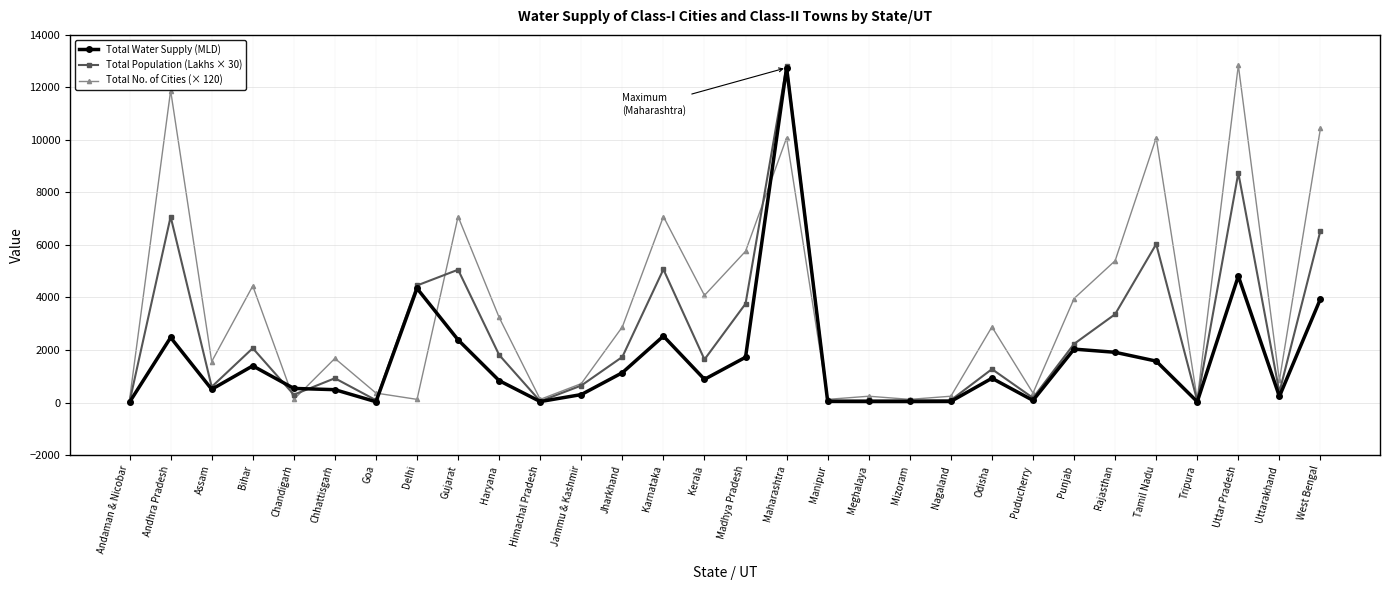

How many series are shown in this chart?

3